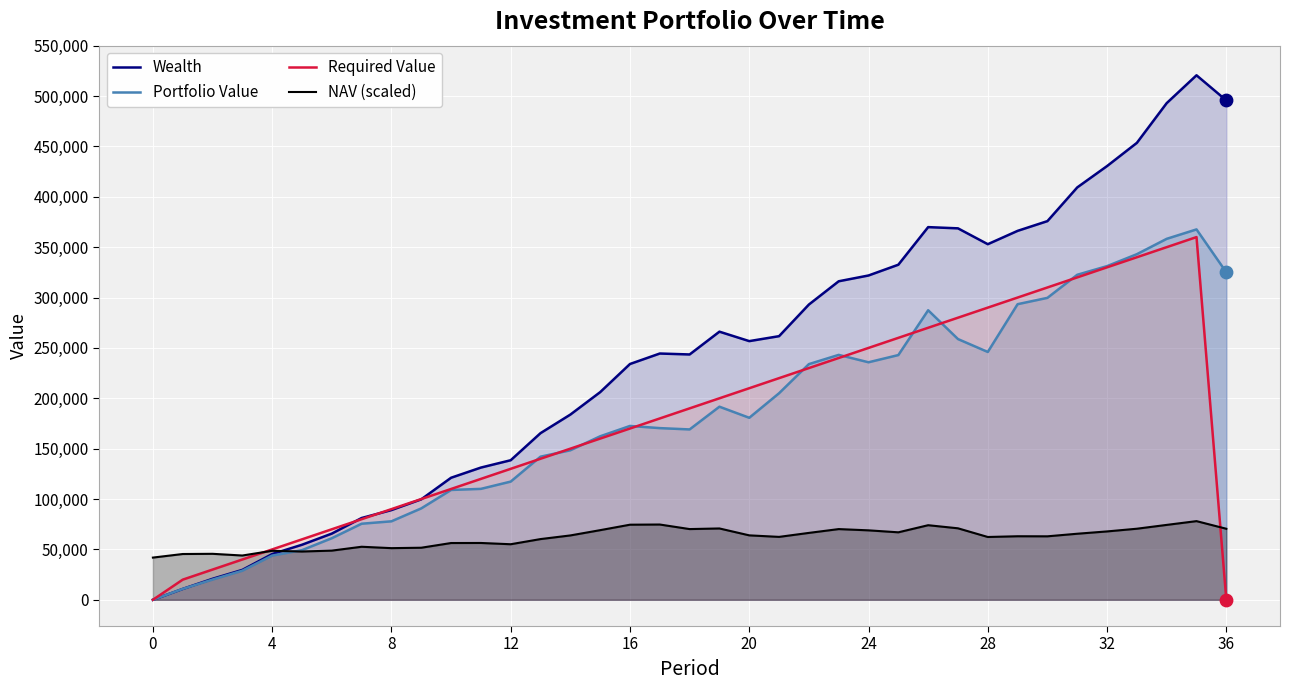

Which series reaches the minimum Y coordinate?

Wealth